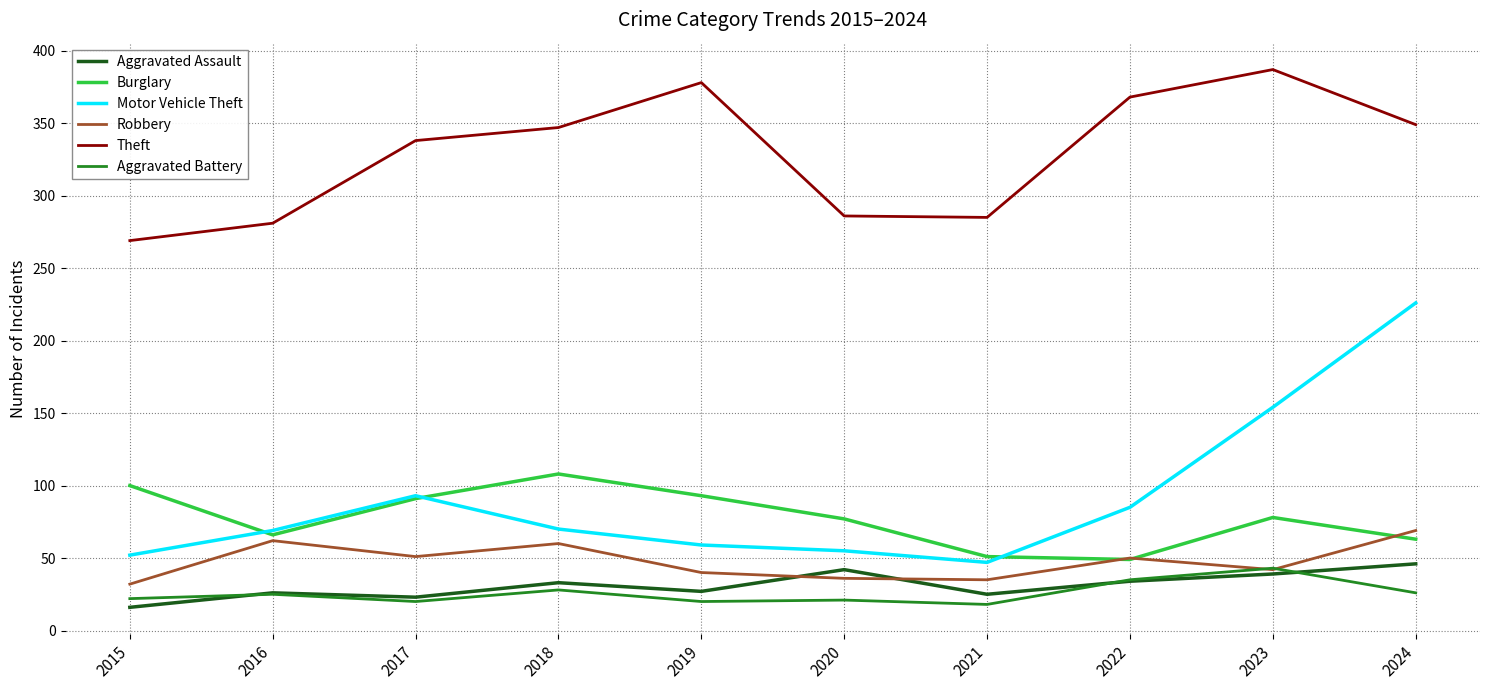

How many interior local peaks does the Theft series have?

2